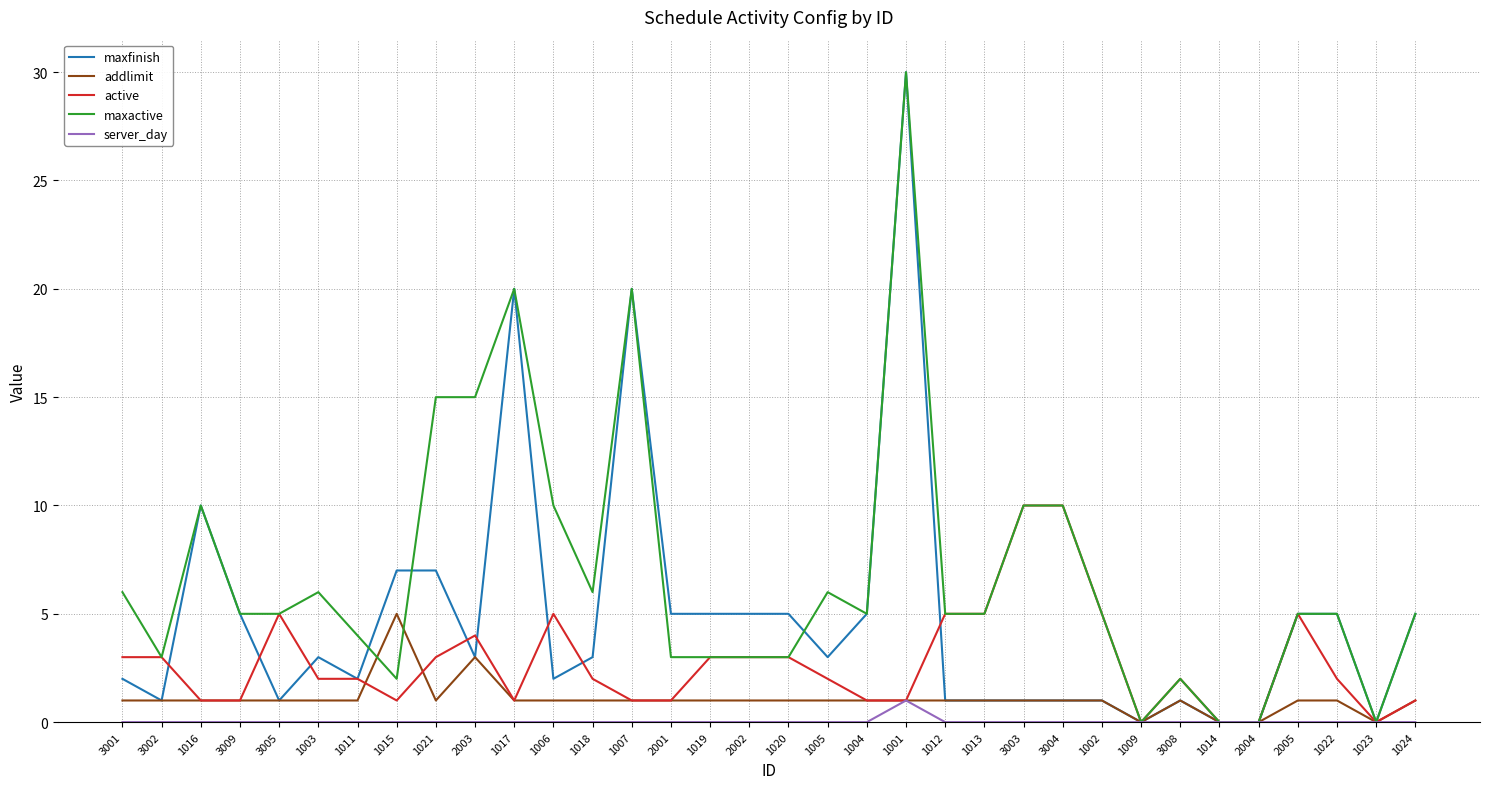

Reading left to right, what are all the values shown in this chart?

maxfinish: 2	1	10	5	1	3	2	7	7	3	20	2	3	20	5	5	5	5	3	5	30	1	1	1	1	1	0	1	0	0	5	5	0	5
addlimit: 1	1	1	1	1	1	1	5	1	3	1	1	1	1	1	1	1	1	1	1	1	1	1	1	1	1	0	1	0	0	1	1	0	1
active: 3	3	1	1	5	2	2	1	3	4	1	5	2	1	1	3	3	3	2	1	1	5	5	10	10	5	0	2	0	0	5	2	0	1
maxactive: 6	3	10	5	5	6	4	2	15	15	20	10	6	20	3	3	3	3	6	5	30	5	5	10	10	5	0	2	0	0	5	5	0	5
server_day: 0	0	0	0	0	0	0	0	0	0	0	0	0	0	0	0	0	0	0	0	1	0	0	0	0	0	0	0	0	0	0	0	0	0